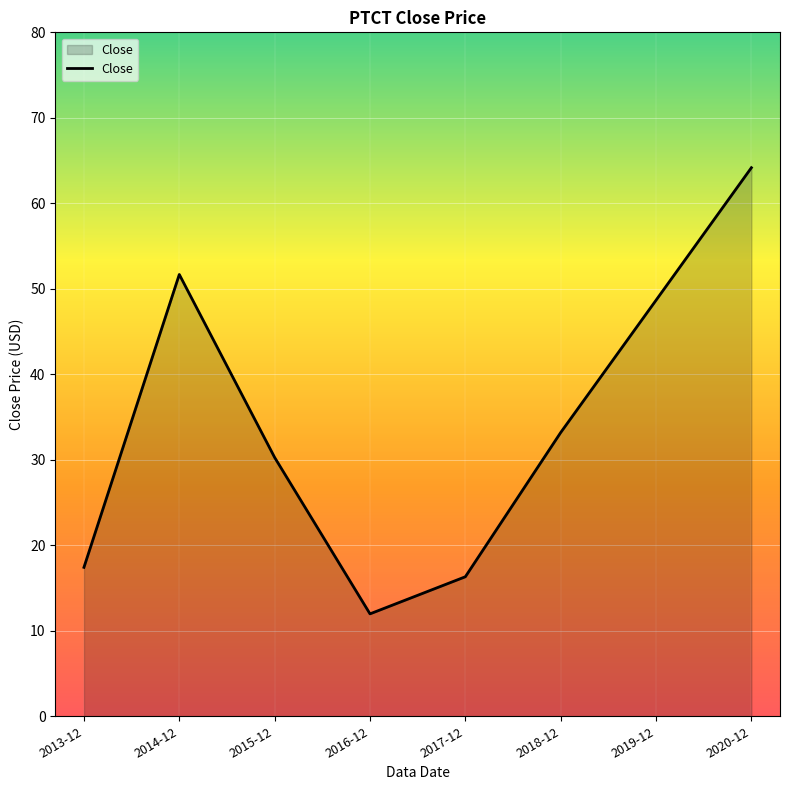

What is the greatest value displayed?

64.2